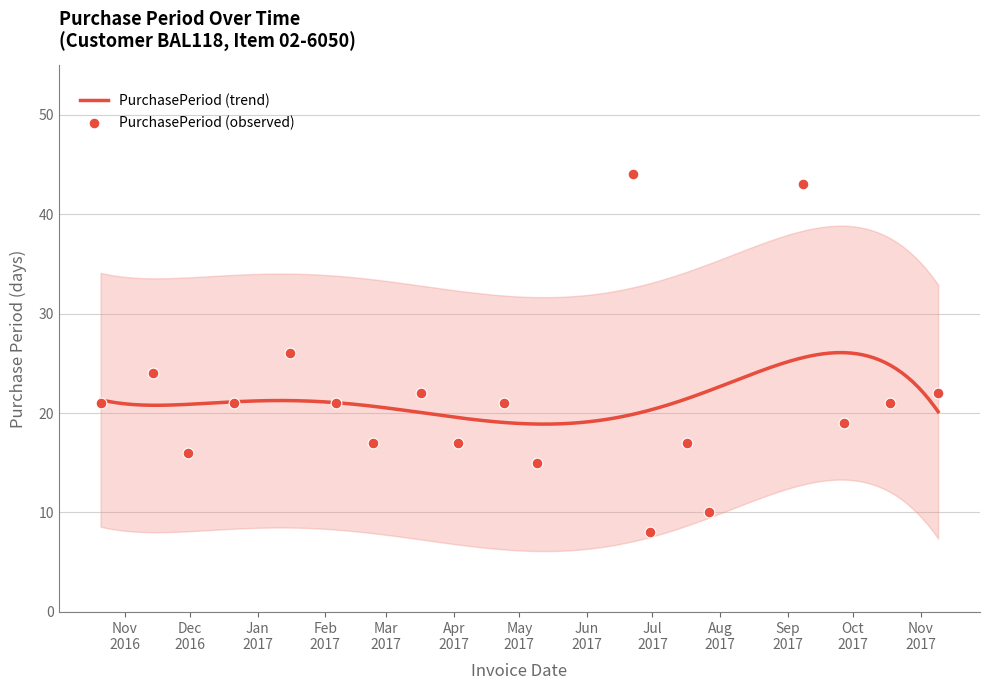

What is the ratio of the value at 2017-09-08 to the value at 2017-04-24?

2.0